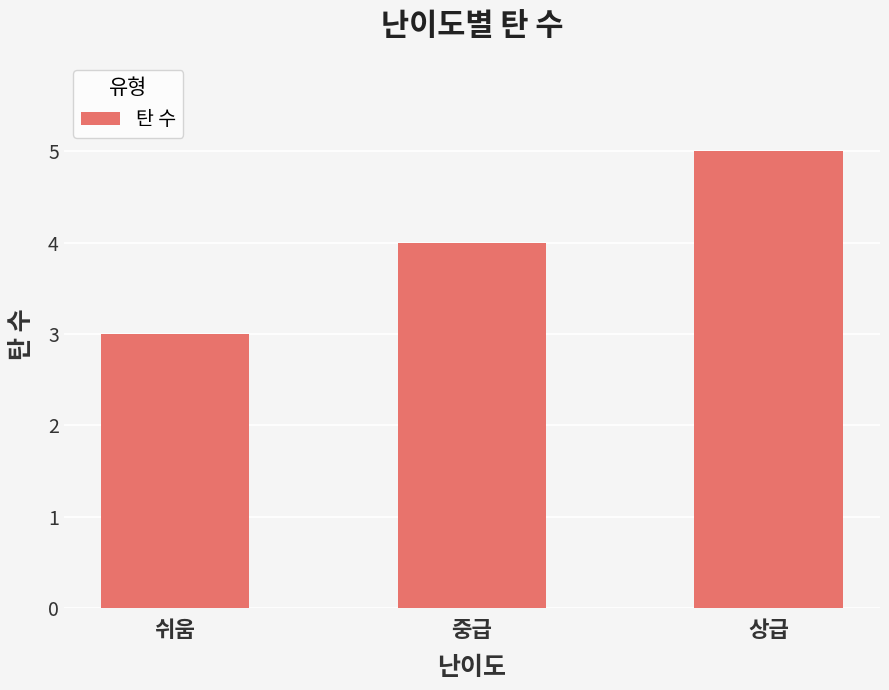

Is it true that the value at 상급 is 5?

True